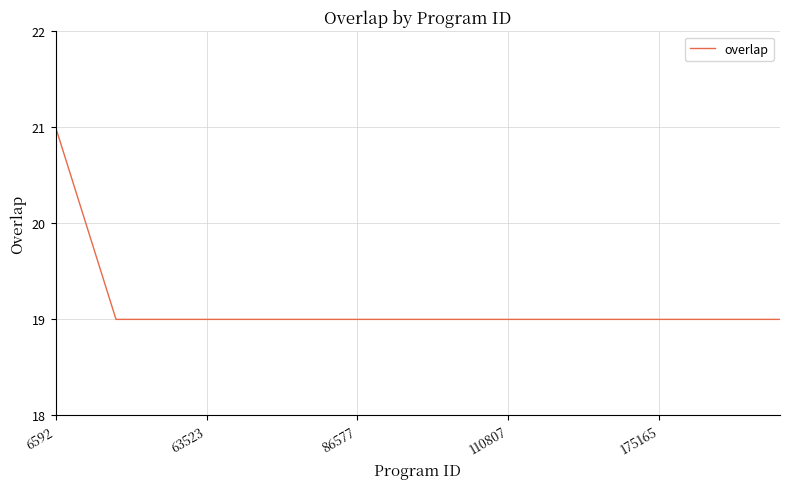

What is the maximum value shown in the chart?

21